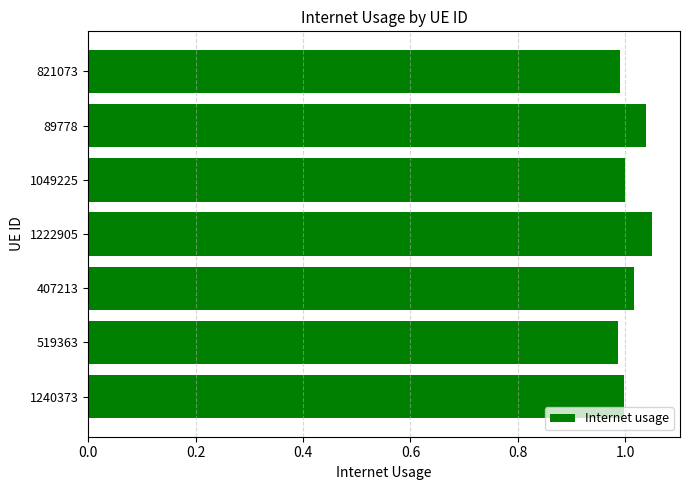

What is the sum of all values?

7.1